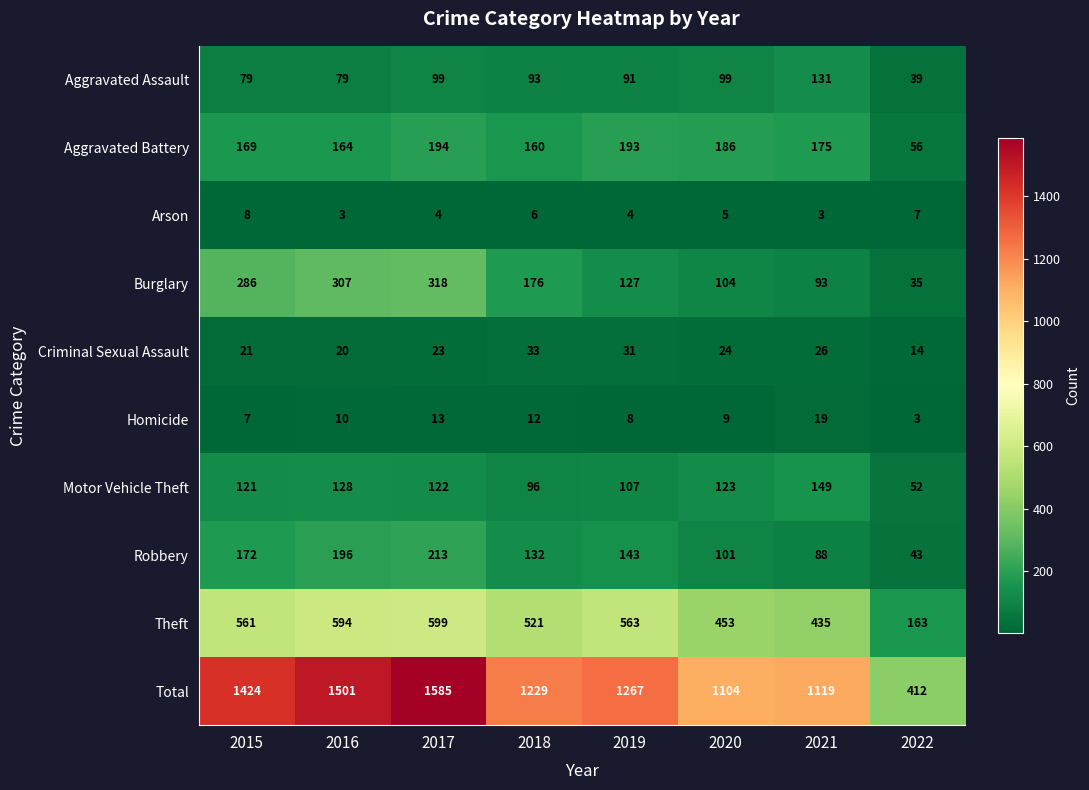

What is the difference between the highest and lowest values at 2020?

1099